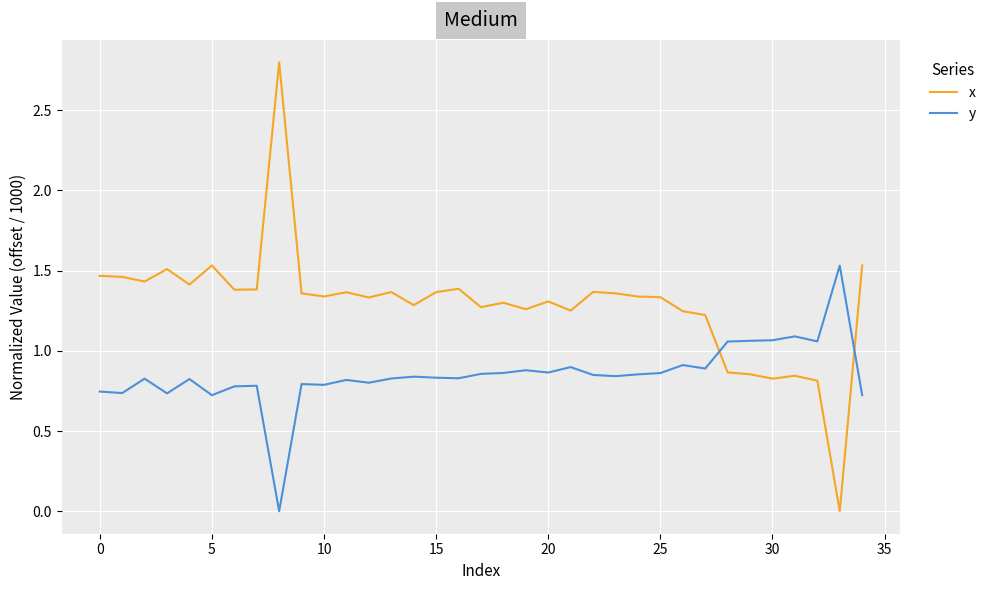

How many distinct data groups are displayed?

2